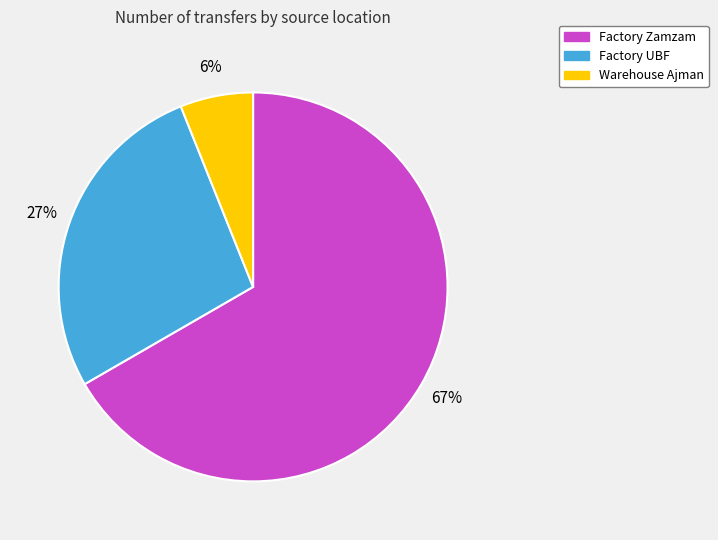

Rank the categories by value from highest to lowest.

Factory Zamzam, Factory UBF, Warehouse Ajman